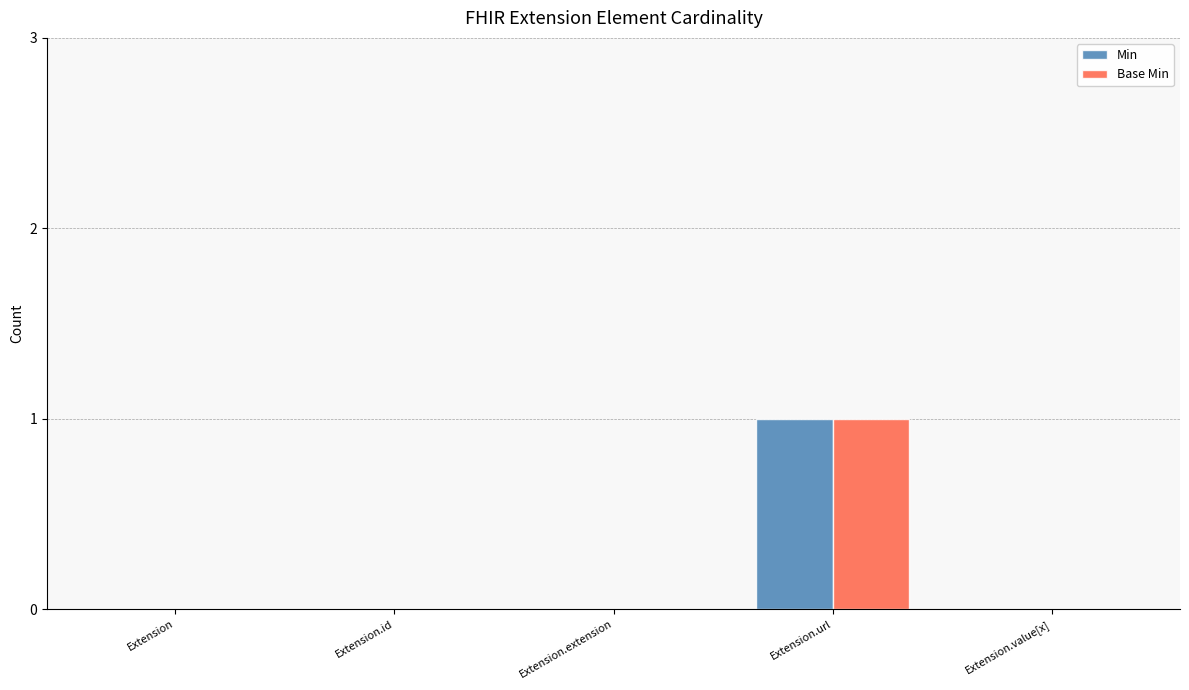

How many distinct data groups are displayed?

2